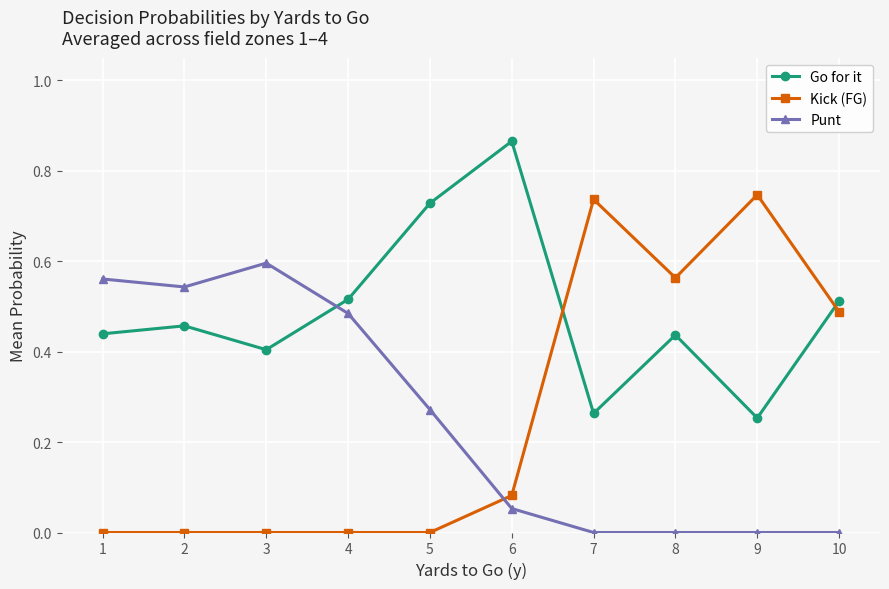

Count the number of categories in the chart.

10